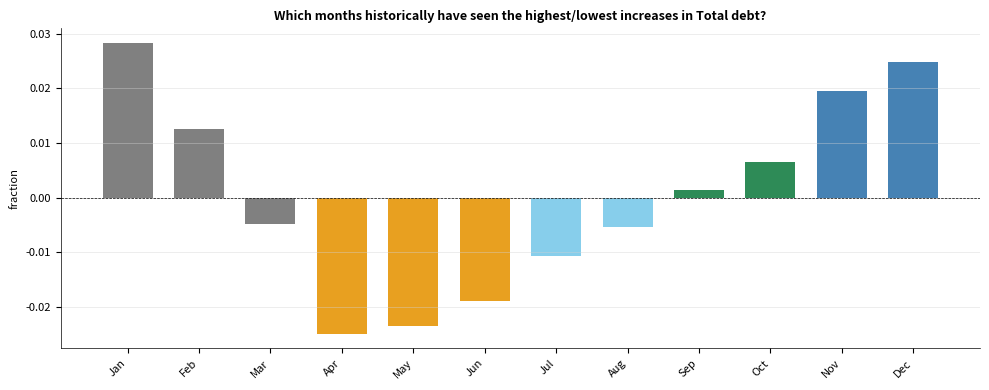

At which label does the data first exceed 0?

Jan